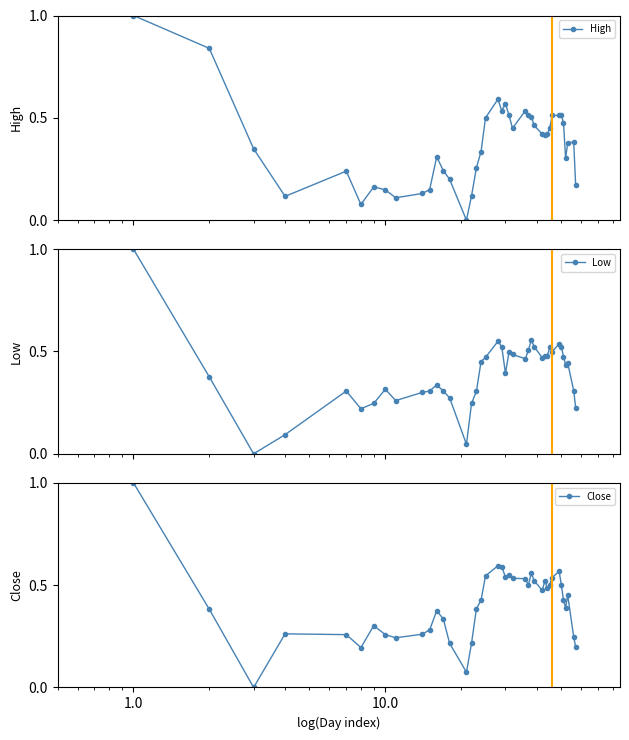

What is the difference between the maximum and second lowest values in the High series?

0.9